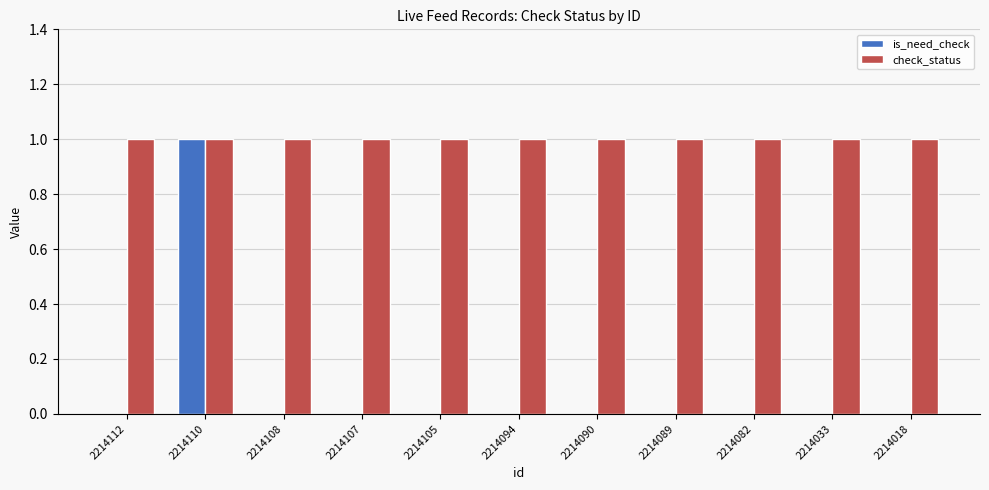

The value of is_need_check at 2214107 is 0. True or false?

True